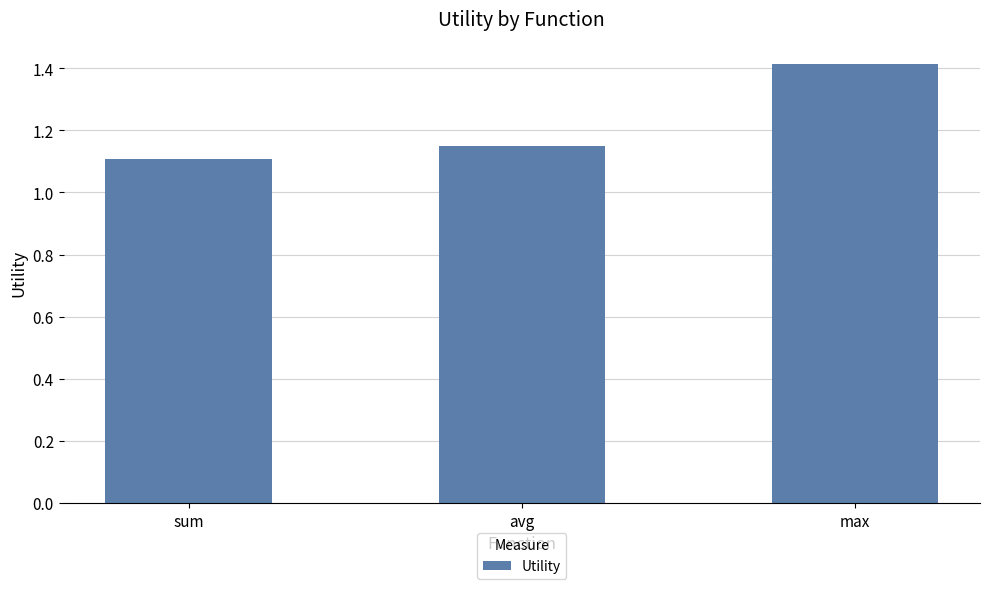

What position from the left is avg?

2